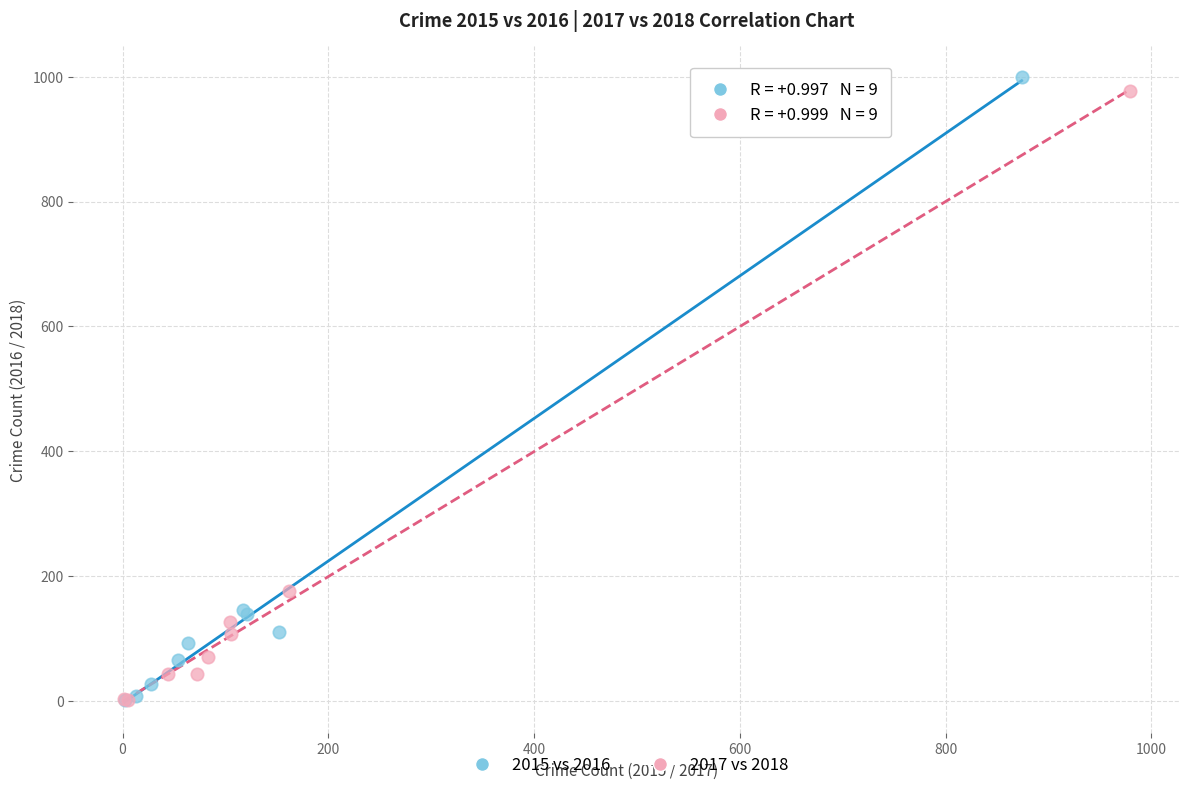

What are all the series names shown in the legend?

2015 vs 2016, 2017 vs 2018